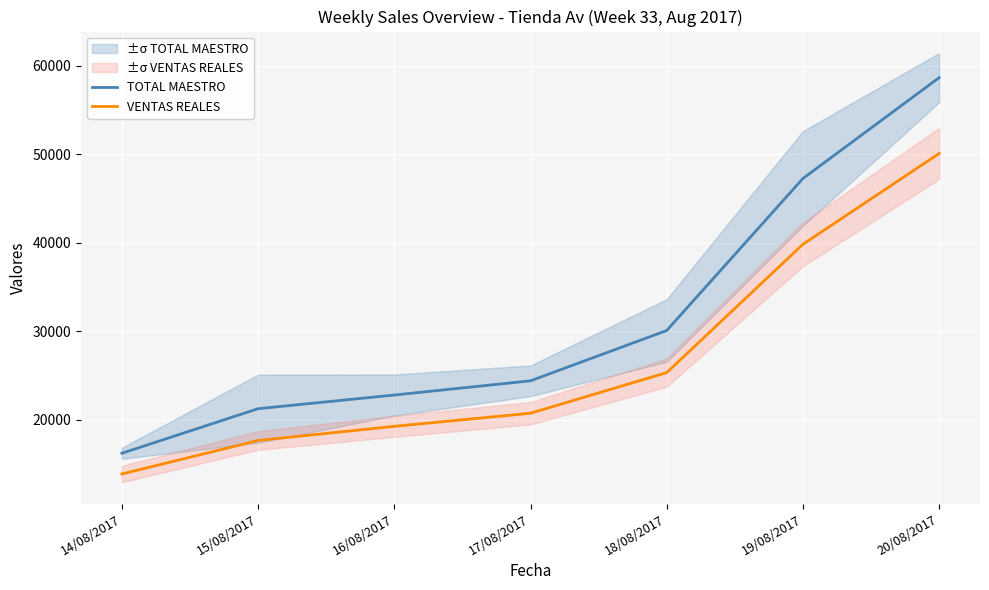

True or false: TOTAL MAESTRO and VENTAS REALES cross at least once.

False